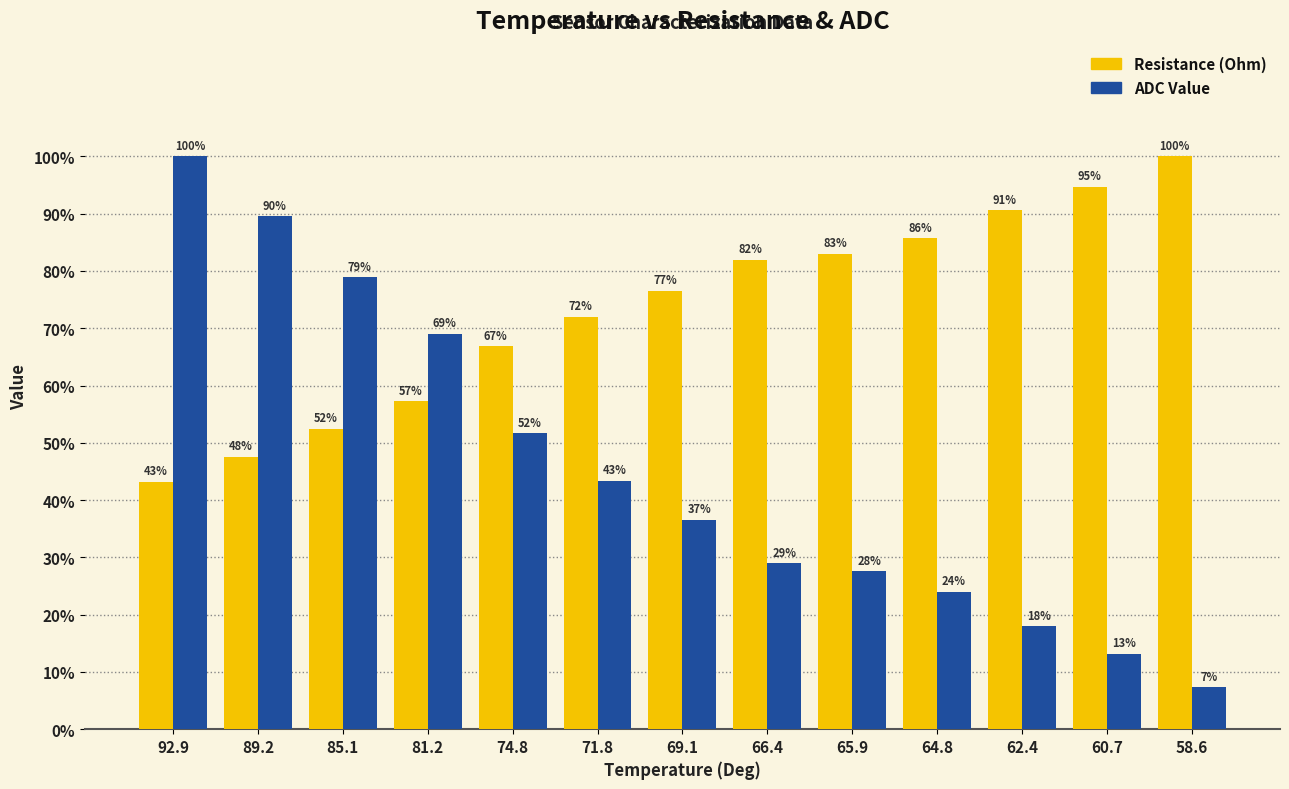

What is the approximate value of Resistance (Ohm) at 62.4?

90.6